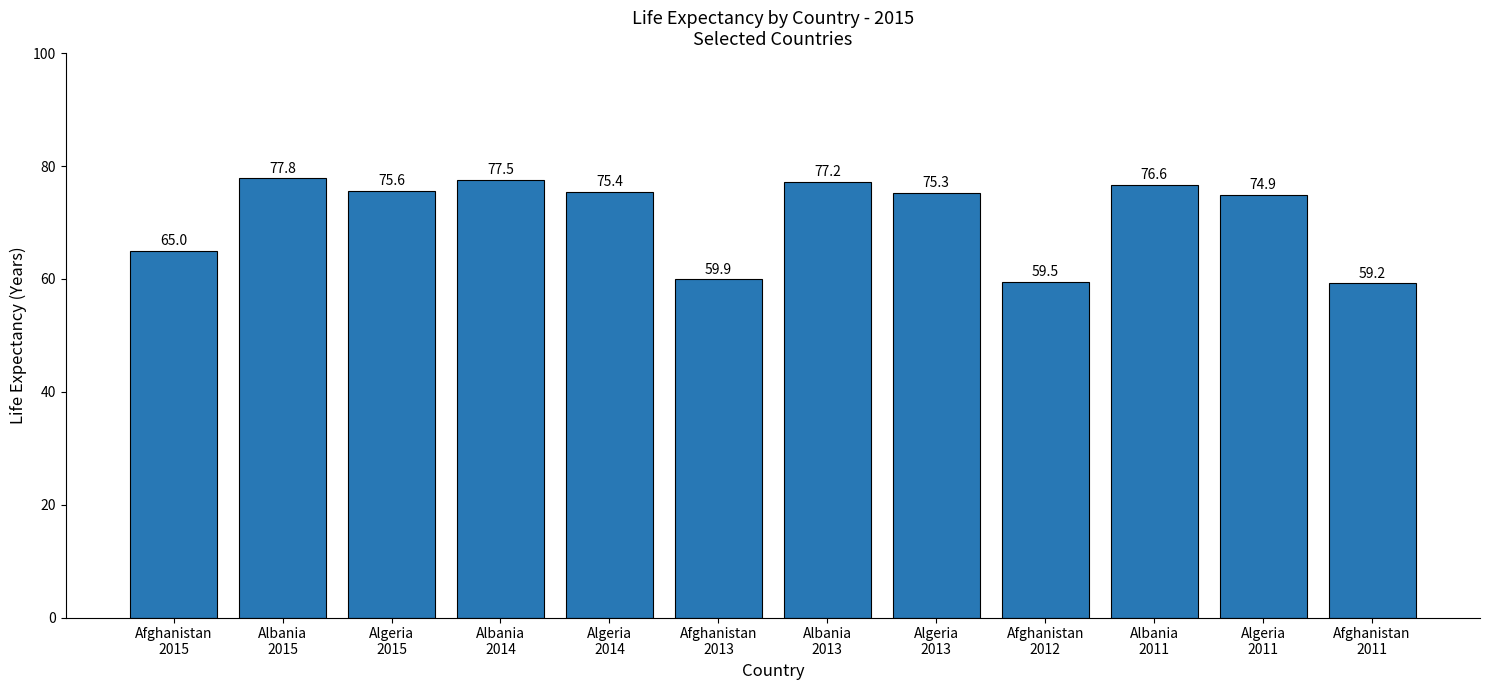

List the labels in order of value, largest first.

Albania
2015, Albania
2014, Albania
2013, Albania
2011, Algeria
2015, Algeria
2014, Algeria
2013, Algeria
2011, Afghanistan
2015, Afghanistan
2013, Afghanistan
2012, Afghanistan
2011